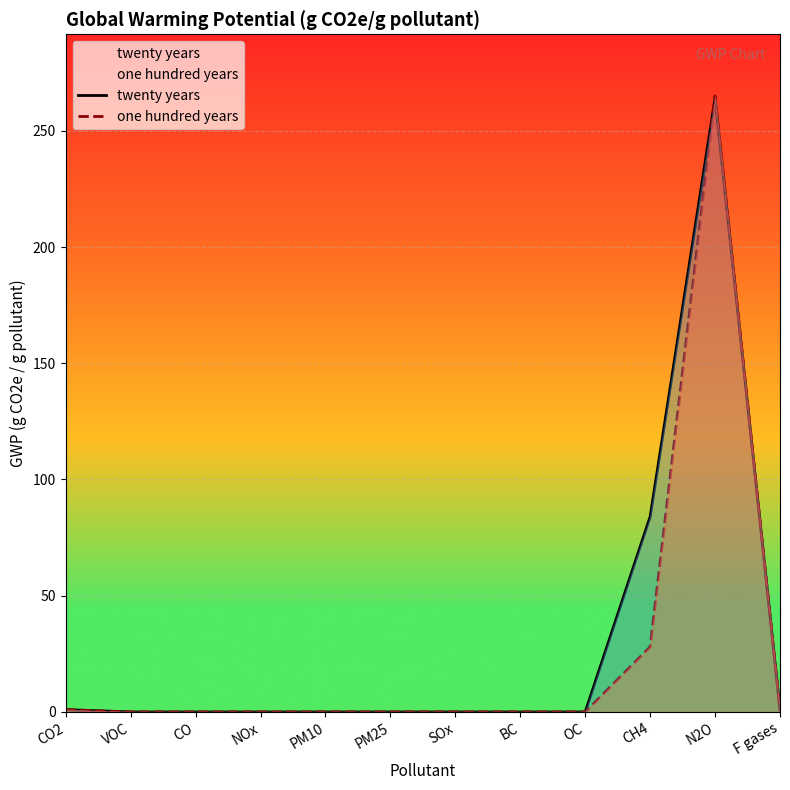

At which label is one hundred years closest to 132?

CH4